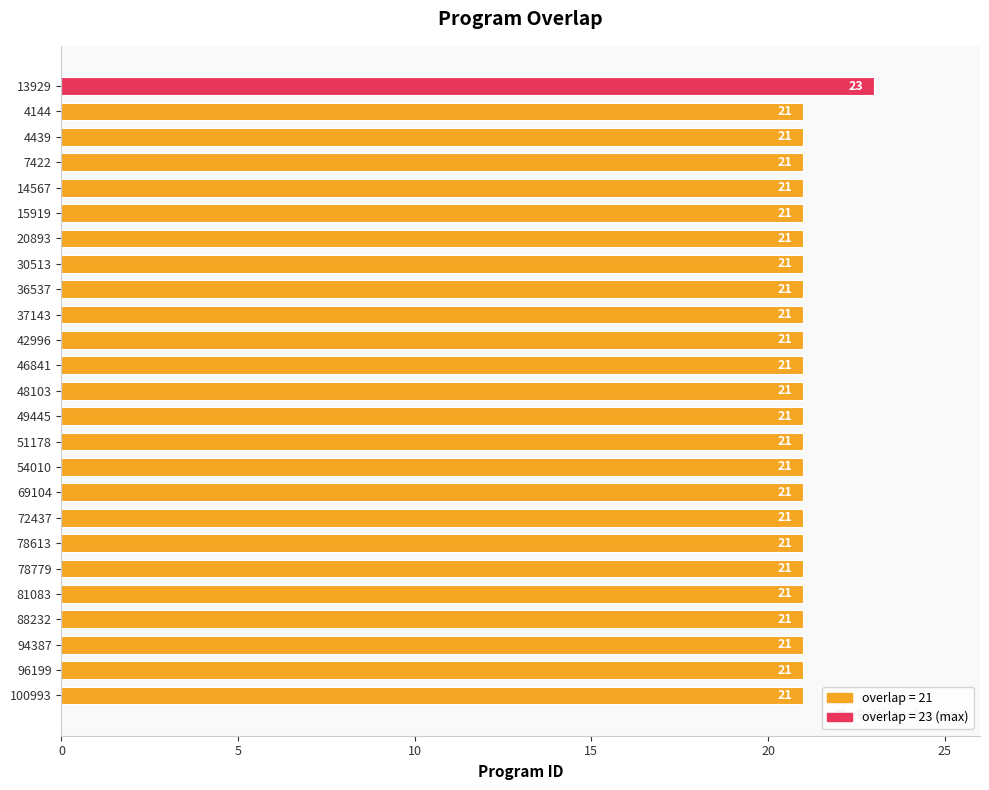

How many bars are there in total?

25